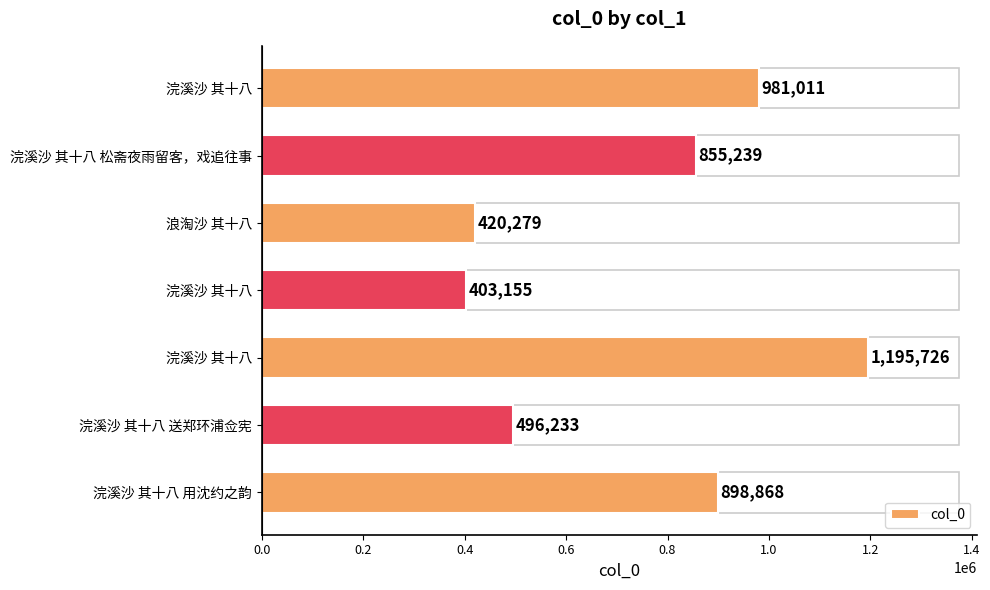

How many bars are there in total?

7